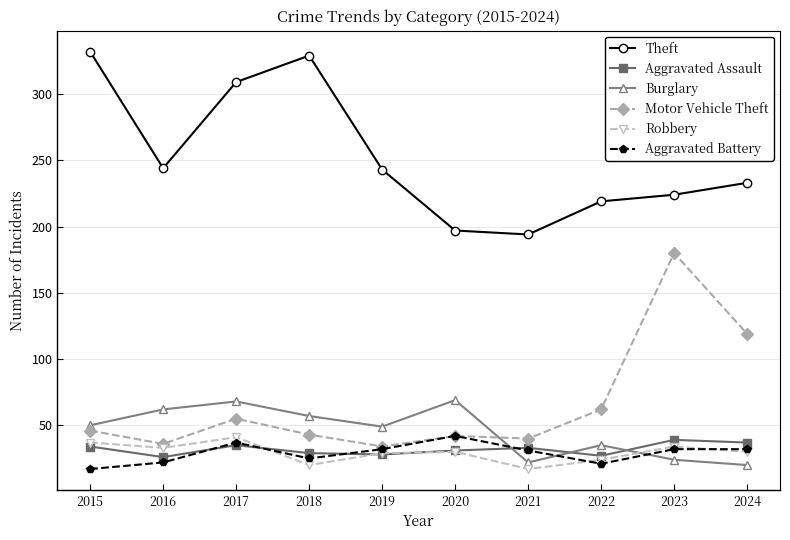

At how many categories does at least one series exceed 108?

10